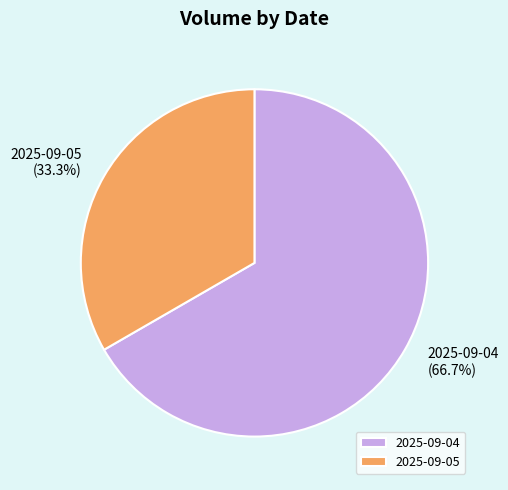

Which slice is the smallest?

2025-09-05